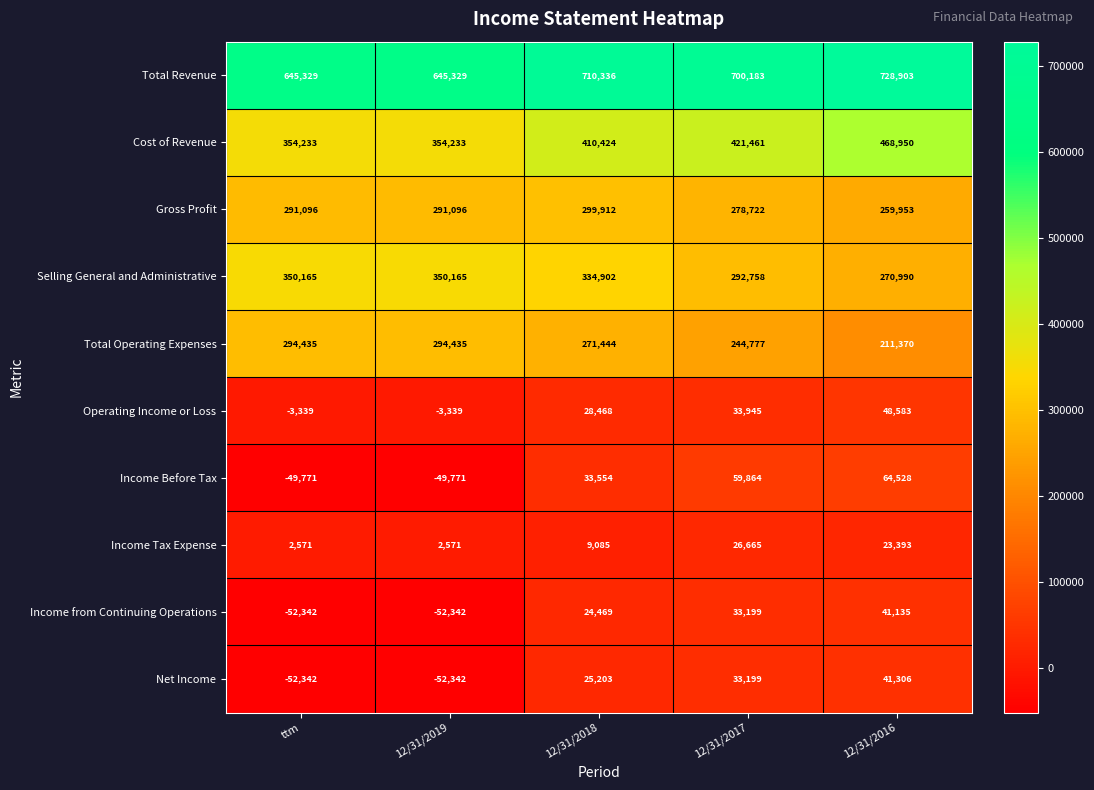

How many distinct data groups are displayed?

10